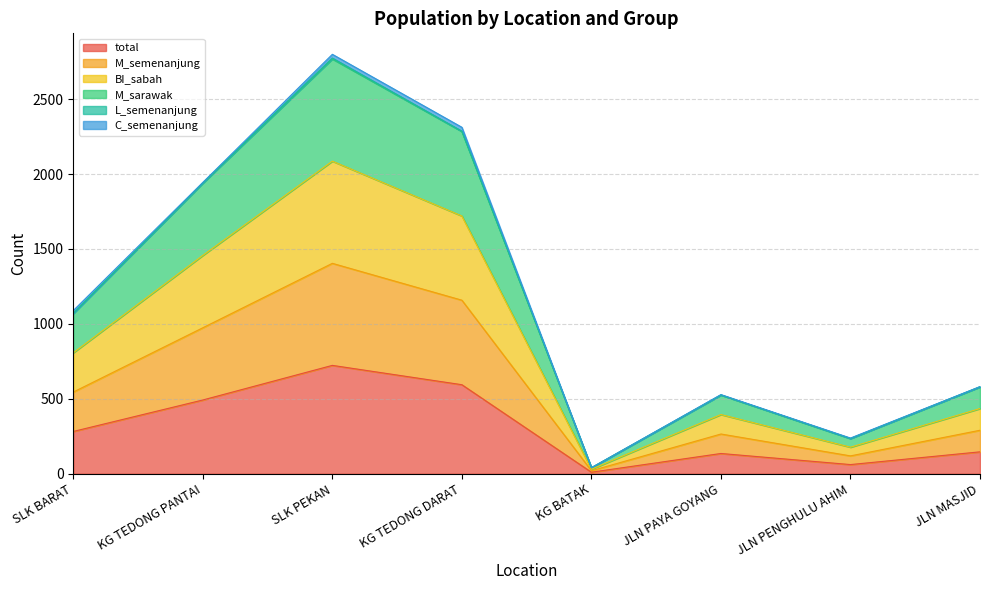

Which has a higher value, JLN MASJID or SLK BARAT?

SLK BARAT